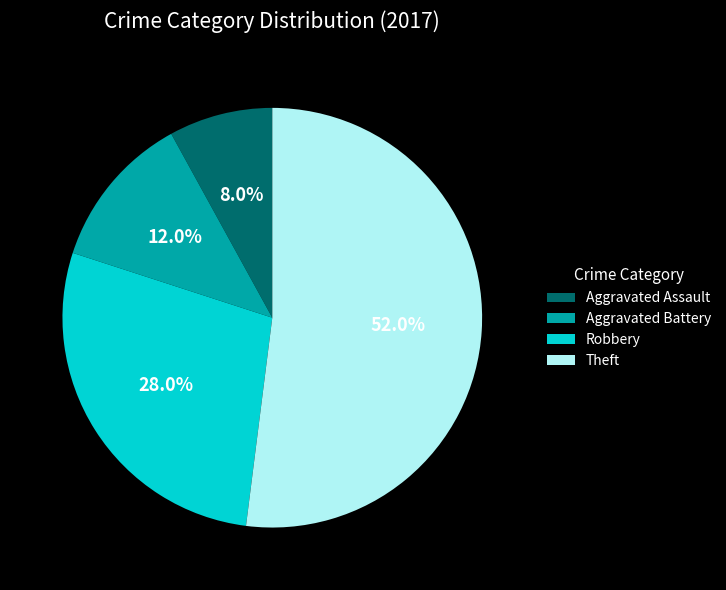

Count the number of slices in the pie.

4